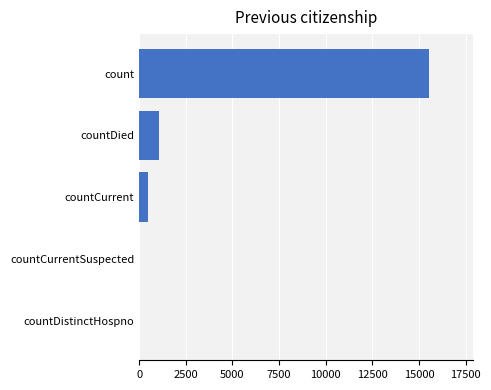

Are the bars grouped side by side (vs. stacked)?

No